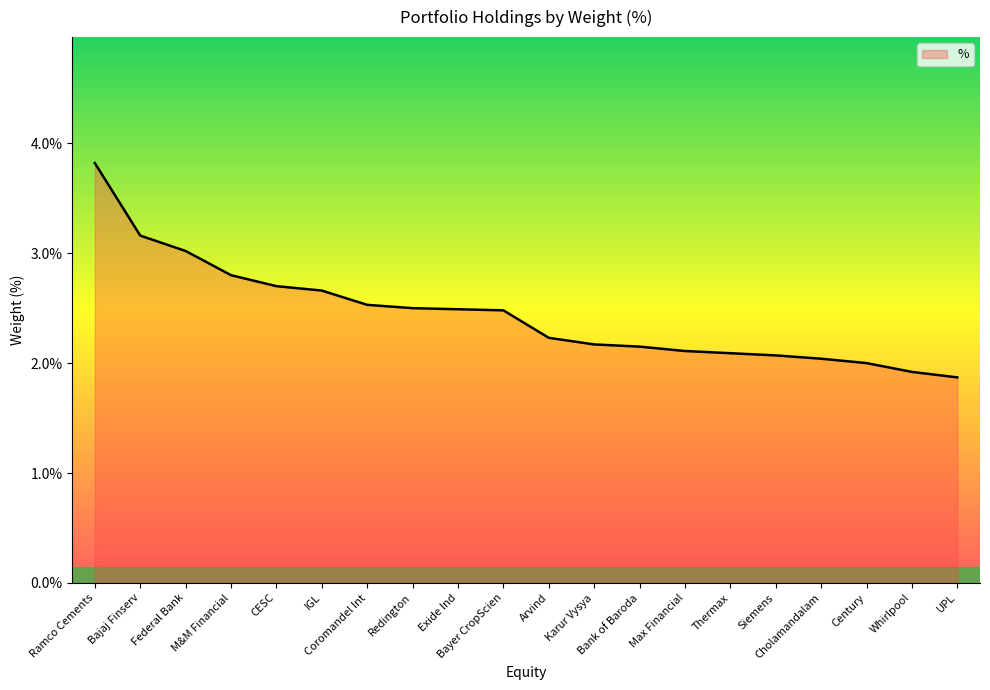

What is the difference between the values at M&M Financial and Thermax?

0.7